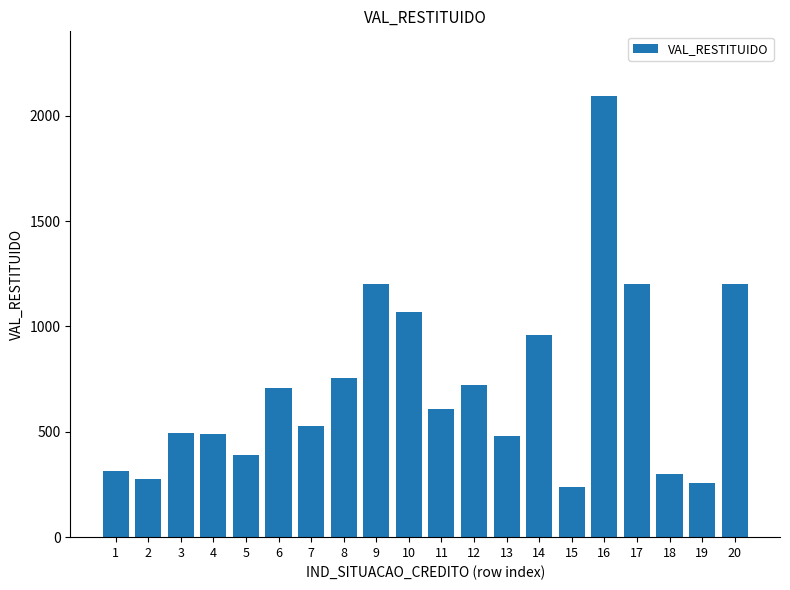

Which has a higher value, 14 or 9?

9